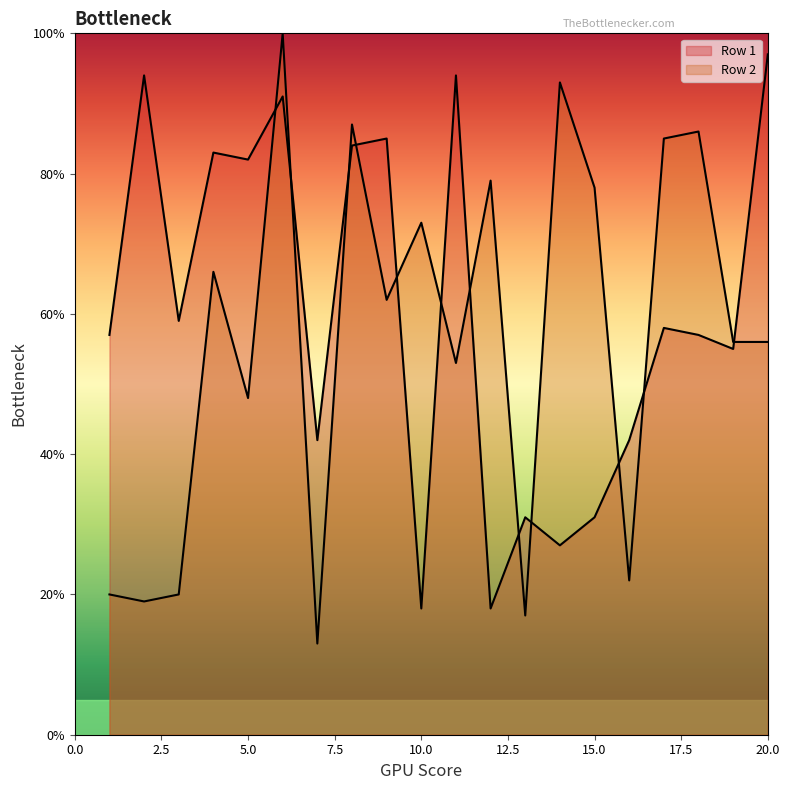

Between which two adjacent categories do Row 2 and Row 1 first intersect?

5 and 6